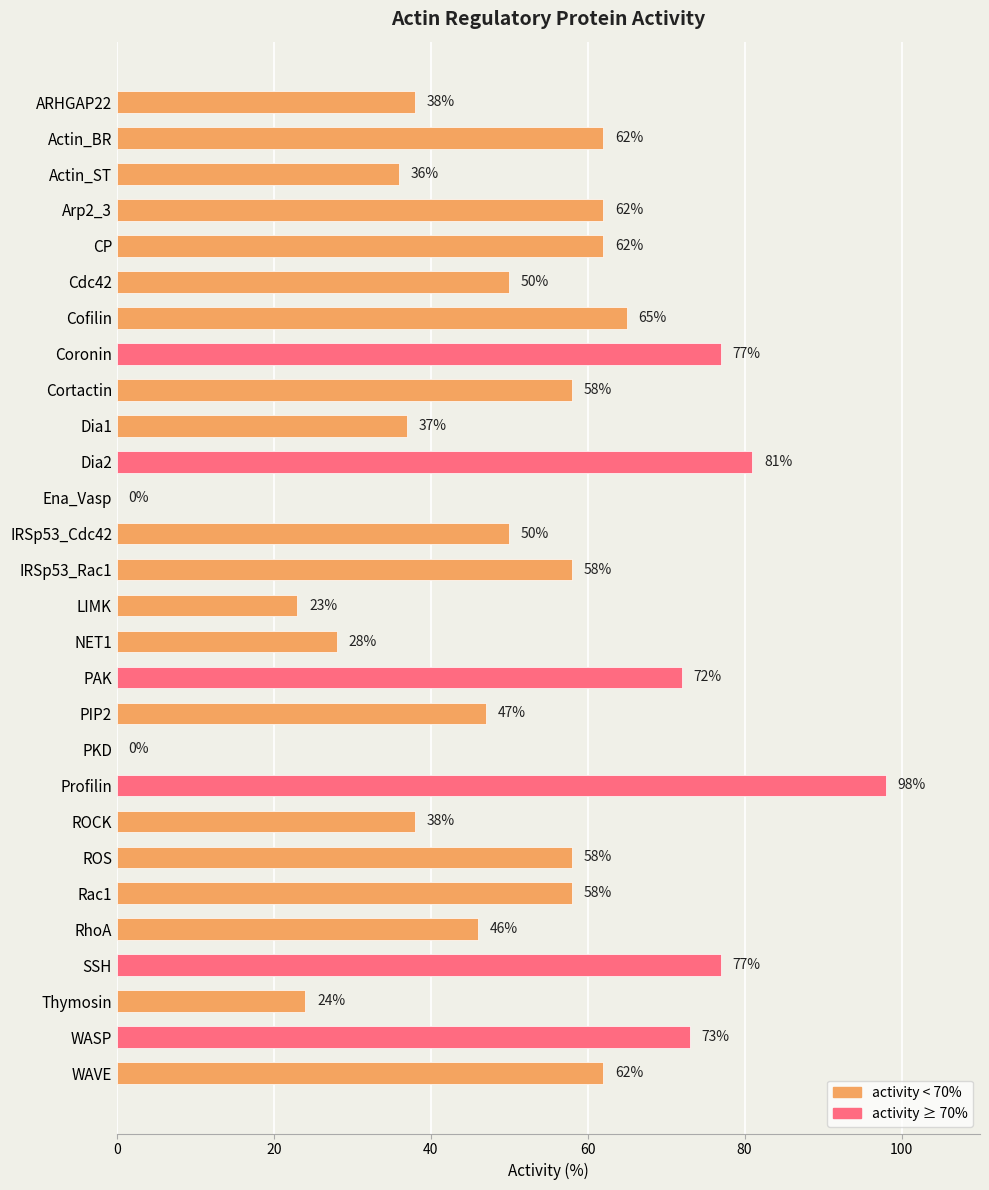

At which category does the chart reach its peak across all series?

Profilin